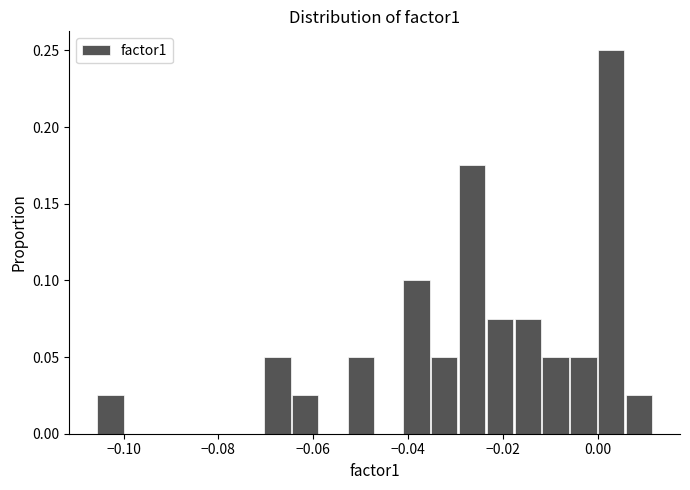

Around what value on the x-axis is the tallest bar? Give the approximate position of its centre, as read against the axis.

0.002